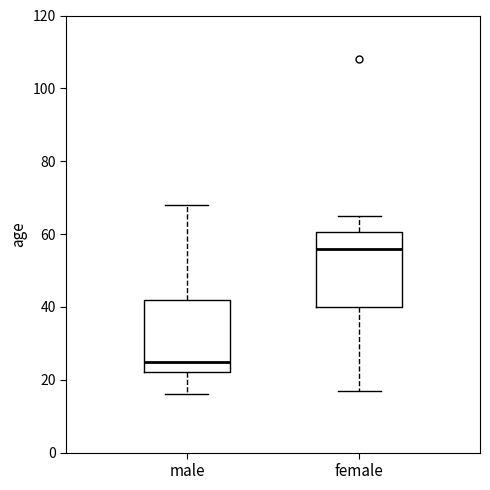

Where is the upper edge of the box for female on the y-axis? The values are not printed on the chart, so give them approximately, as read against the axis.

60